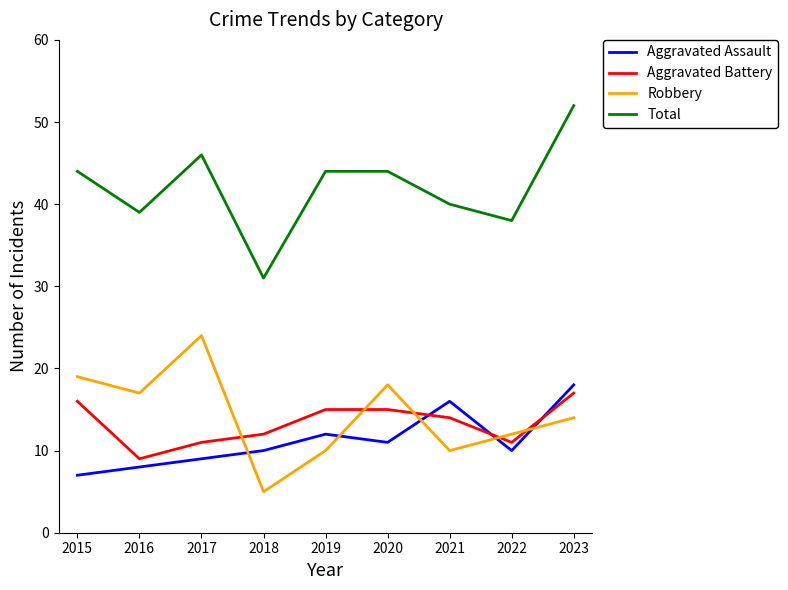

How many intersections are there between Aggravated Battery and Aggravated Assault?

3